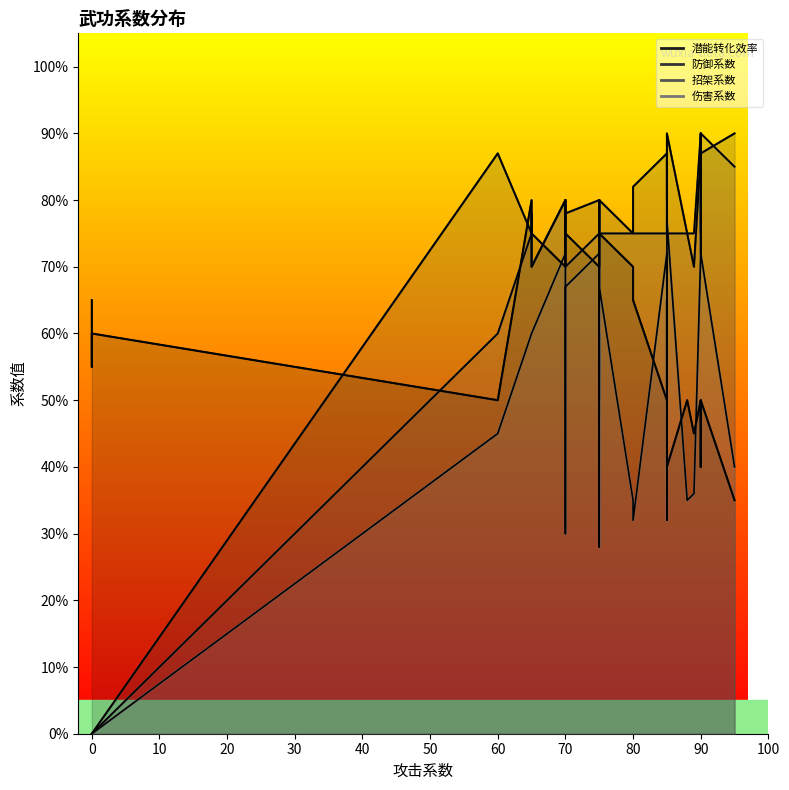

How many values in the 防御系数 series exceed 80?

17